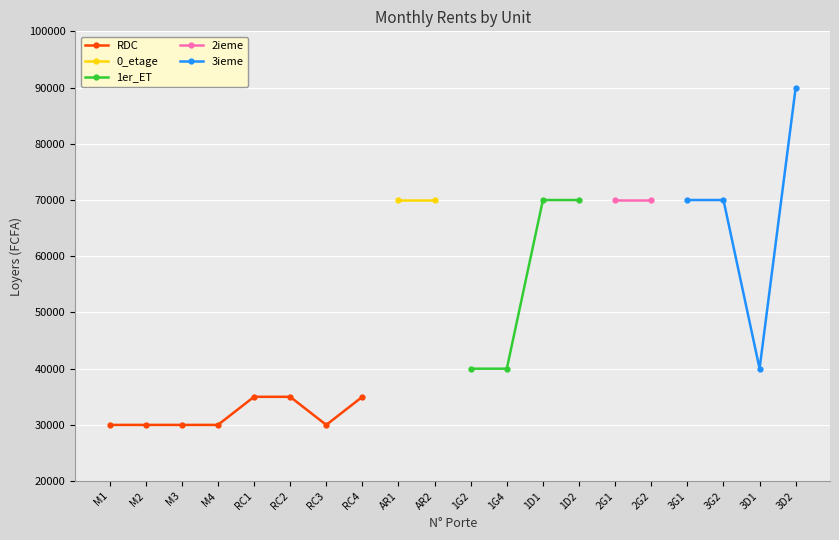

What is the label of the 3rd point from the right?

3G2